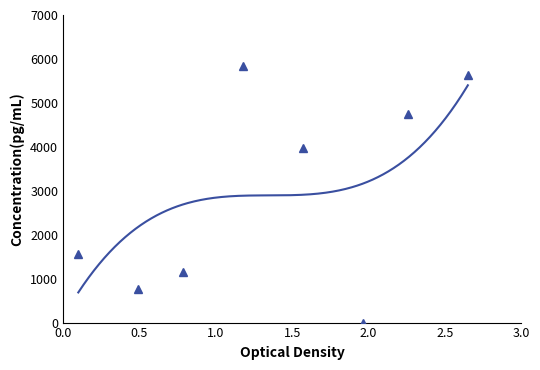

How many values are below 3976?

4